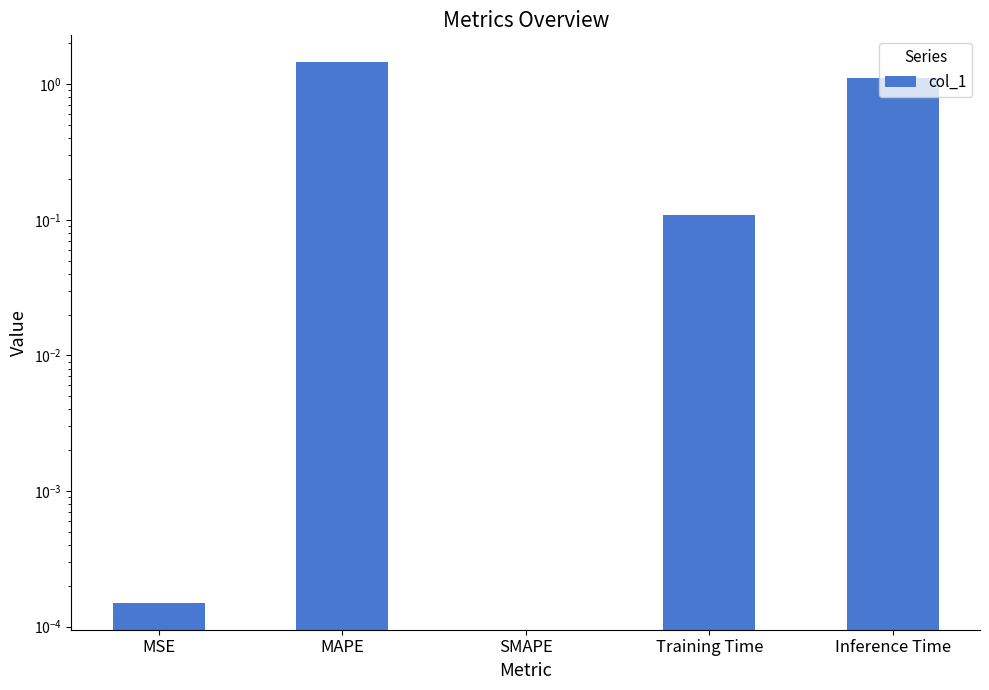

What position from the left is MSE?

1